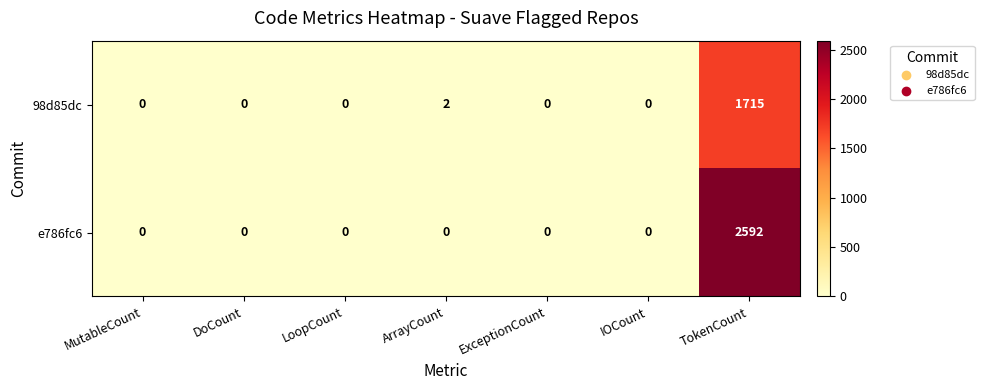

At which label does e786fc6 reach its peak?

TokenCount